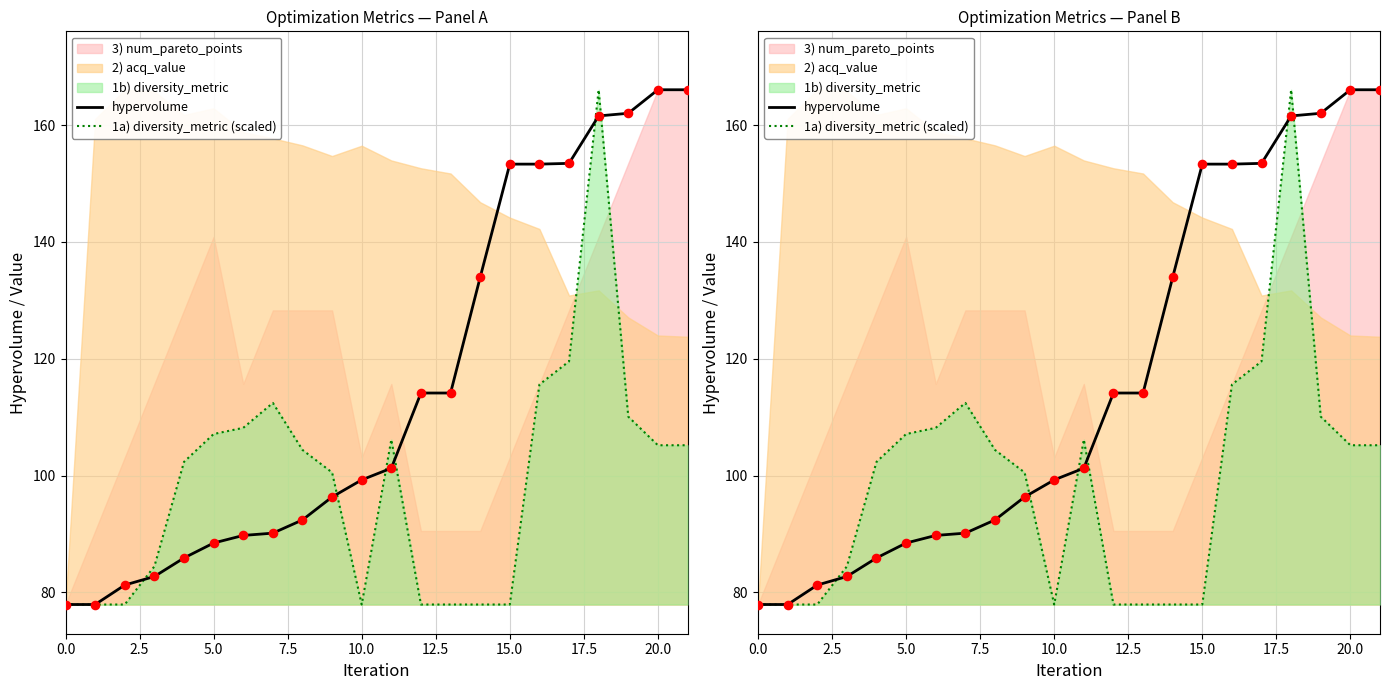

Which series has the widest spread of Y values?

hypervolume